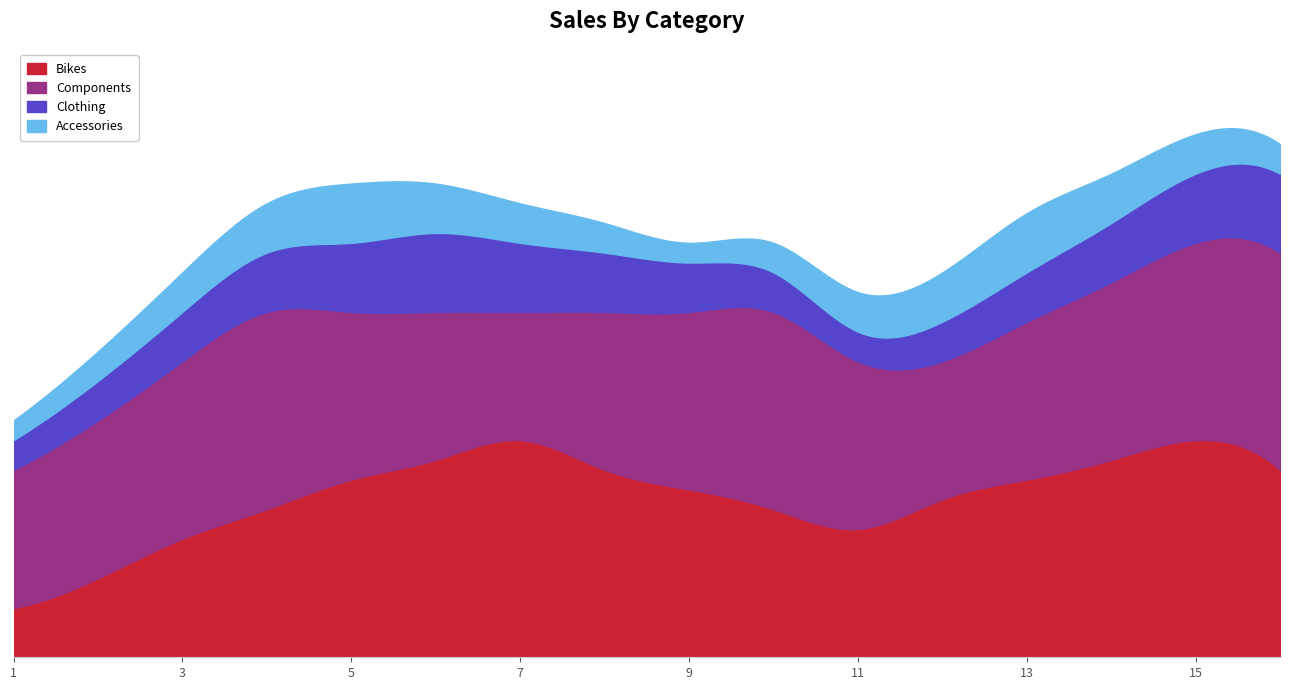

At which category is the sum across all series the highest?

15